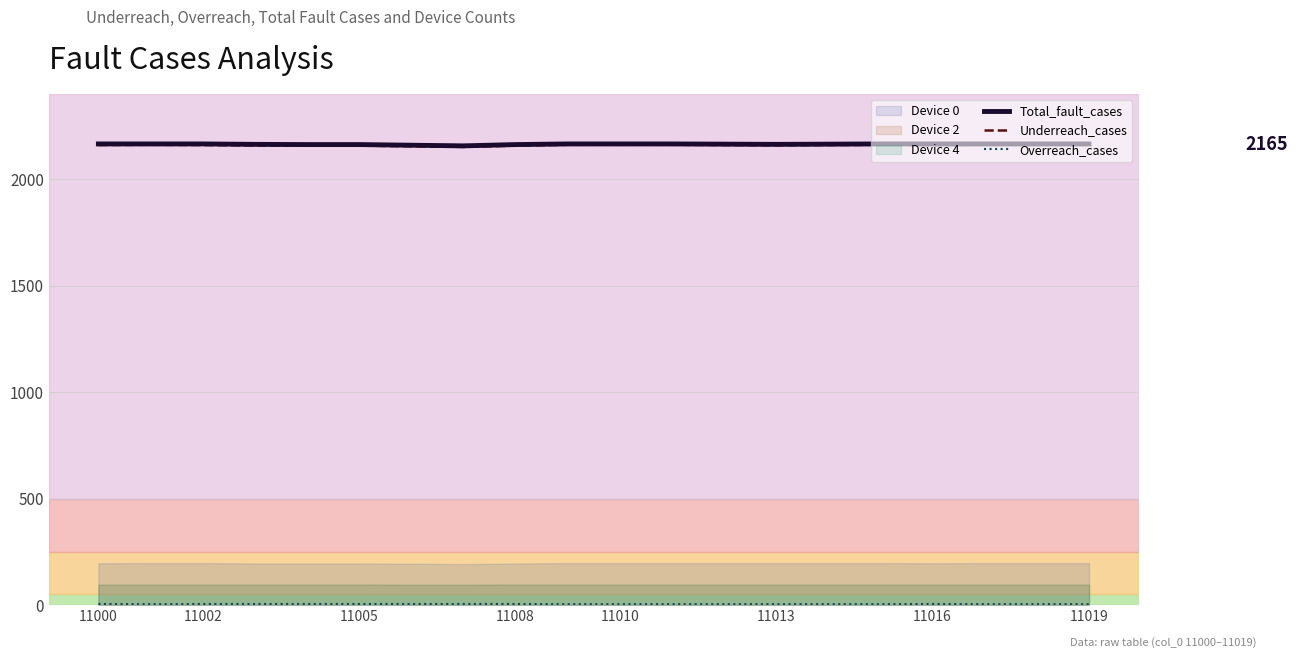

True or false: Underreach_cases and Overreach_cases cross at least once.

False